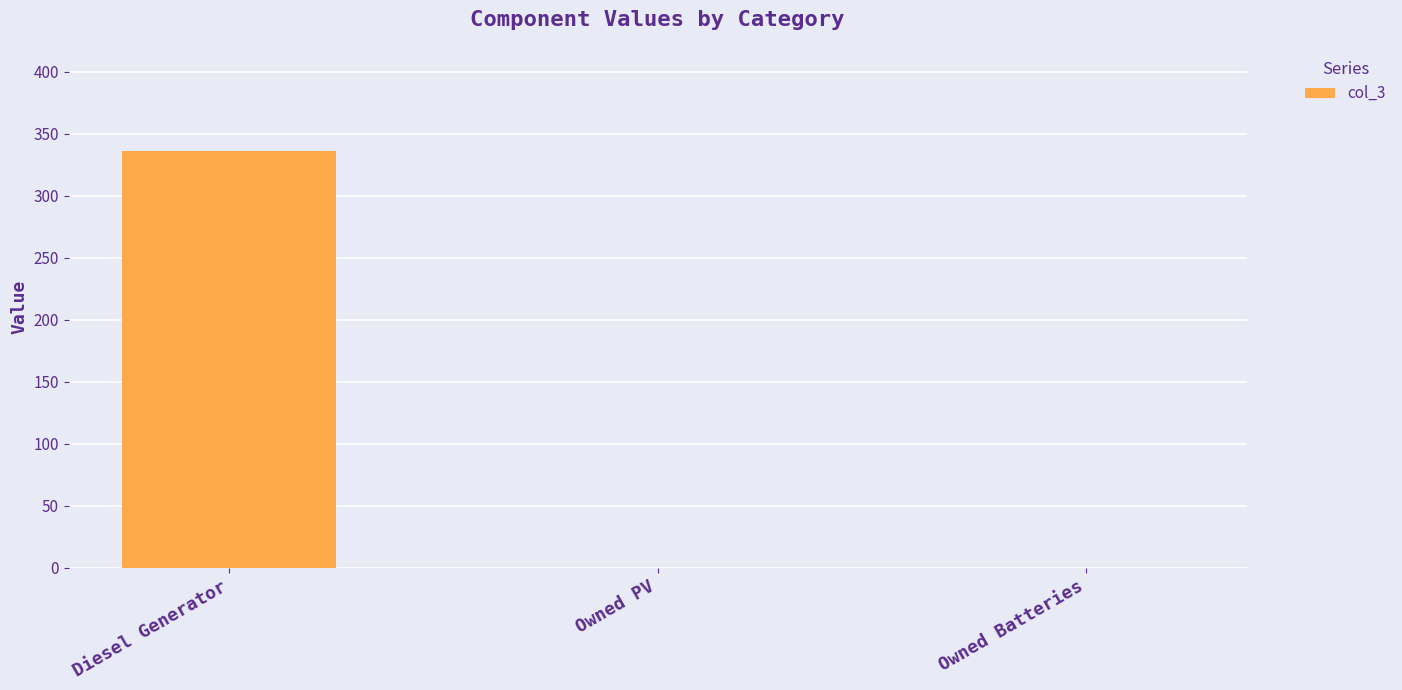

The value at Owned Batteries is 0. True or false?

True